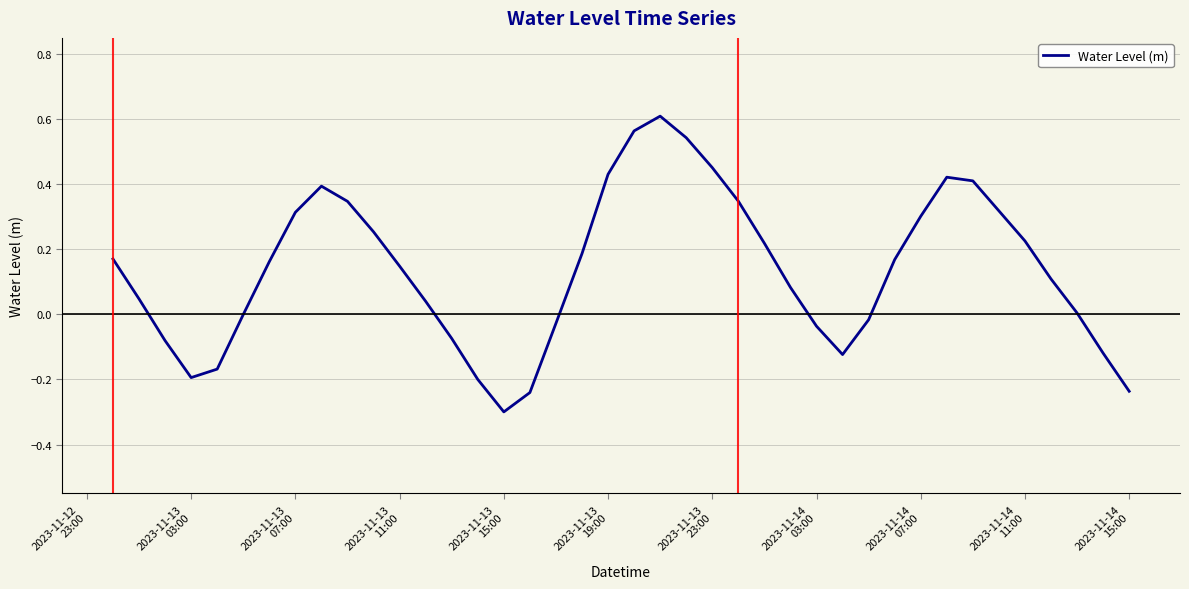

What is the minimum value shown in the chart?

-0.3